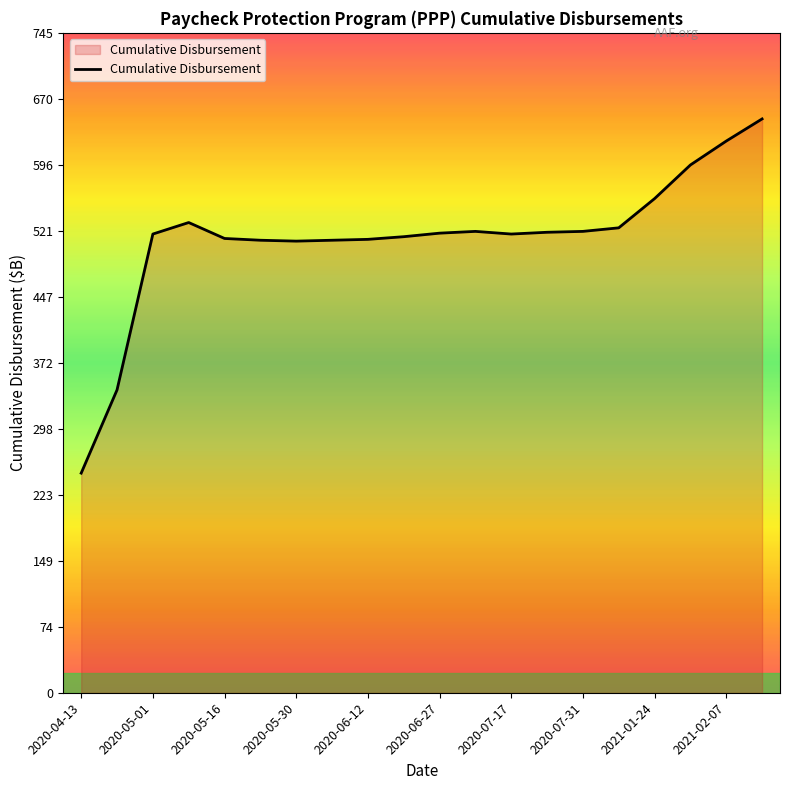

What is the maximum value shown in the chart?

648